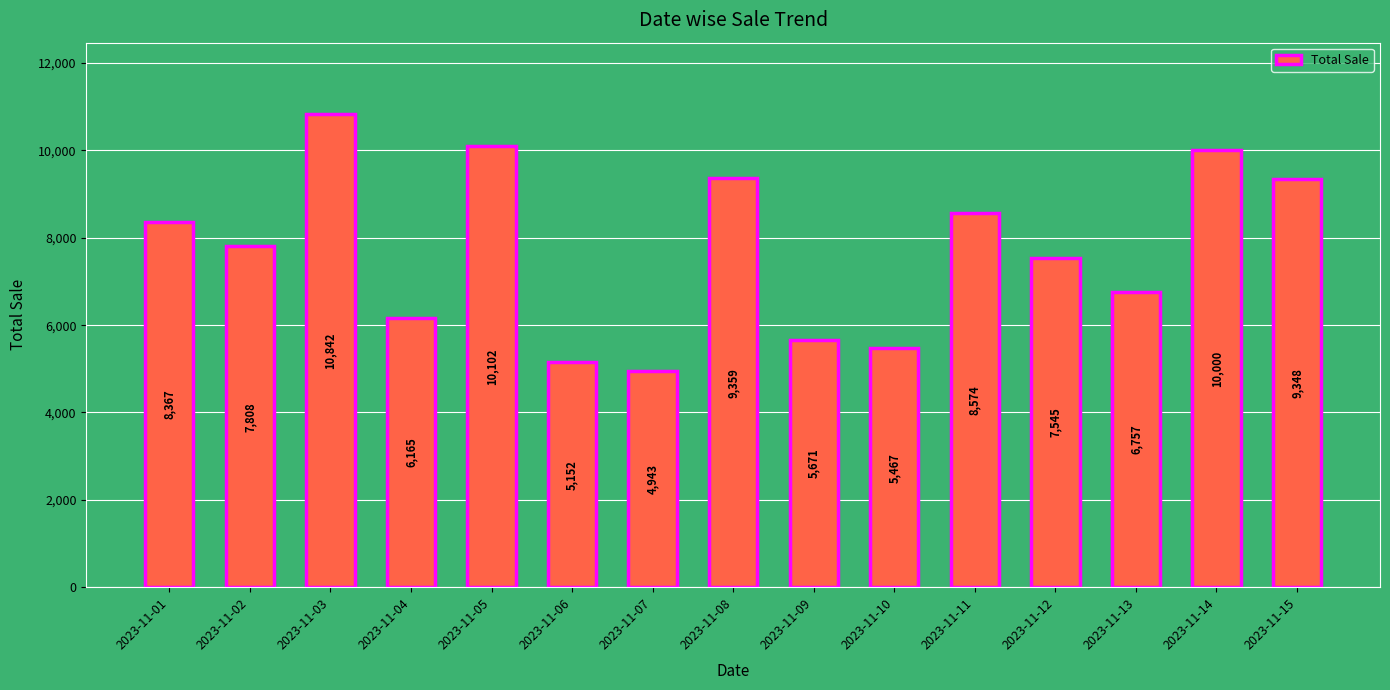

Between 2023-11-15 and 2023-11-10, which is larger?

2023-11-15